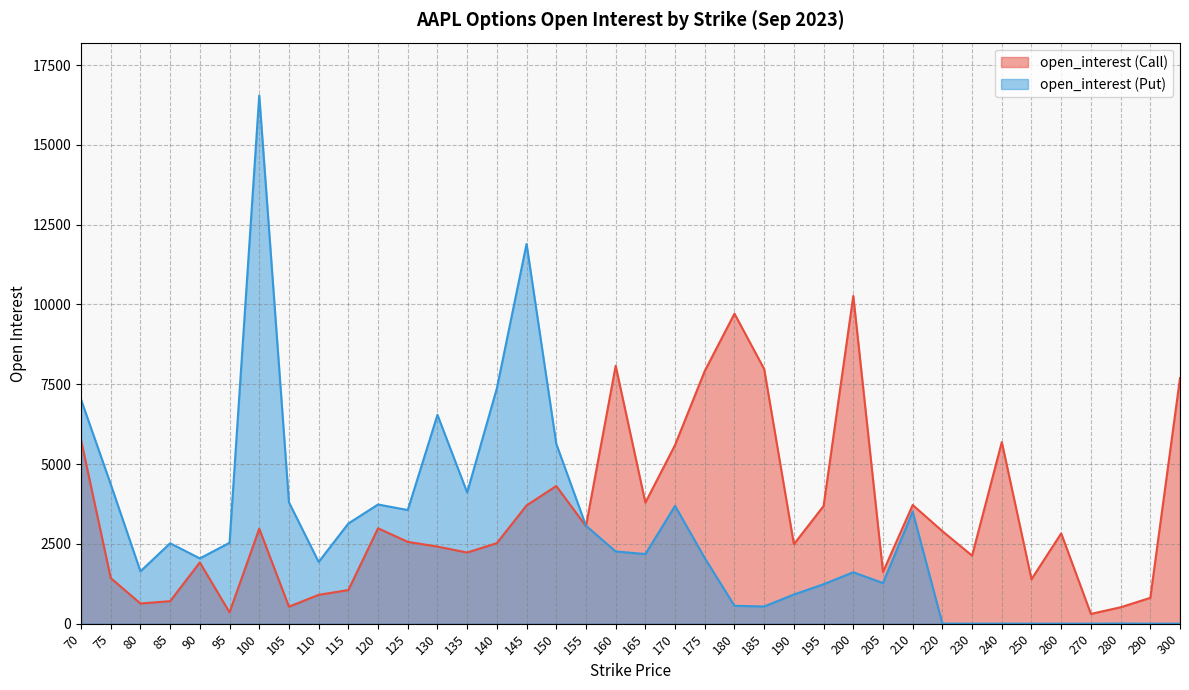

What are all the series names shown in the legend?

open_interest (Call), open_interest (Put)